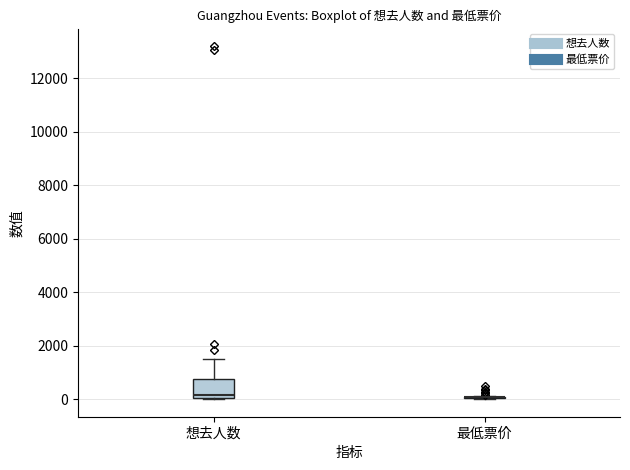

Where does the upper whisker of the box for 想去人数 end on the y-axis? The values are not printed on the chart, so give them approximately, as read against the axis.

1400